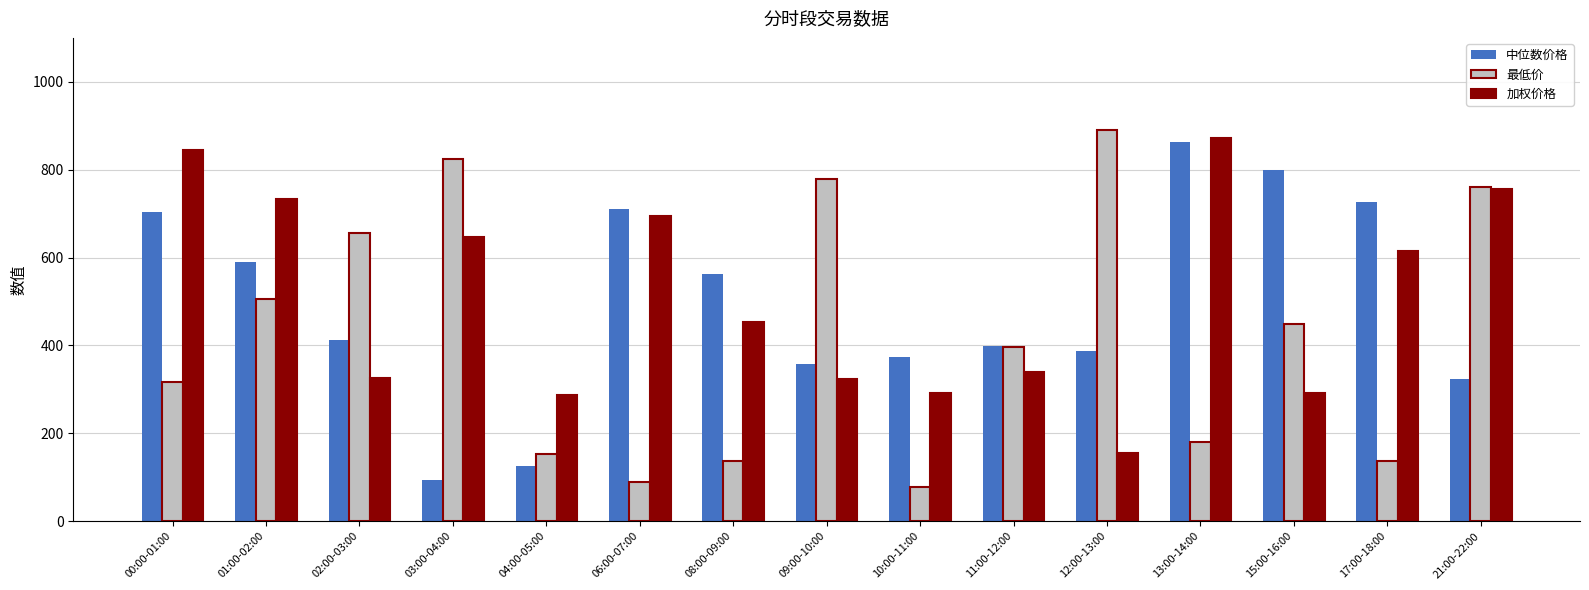

The value of 加权价格 at 09:00-10:00 is 153.2. True or false?

False